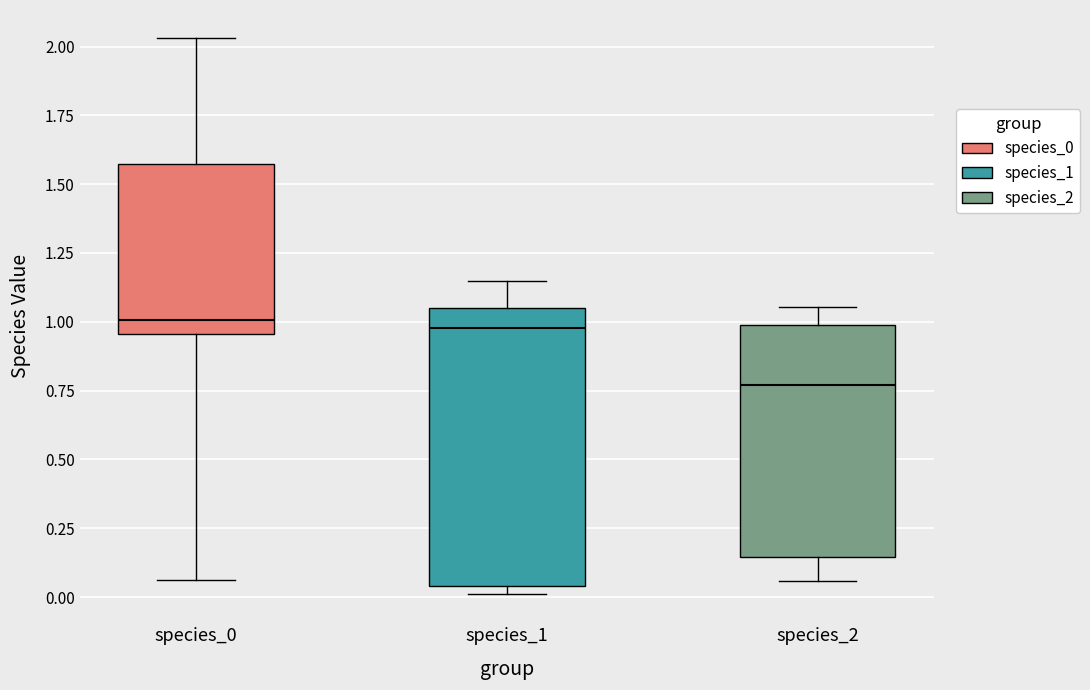

Comparing the boxes themselves (not the whiskers), which one is the tallest?

species_1